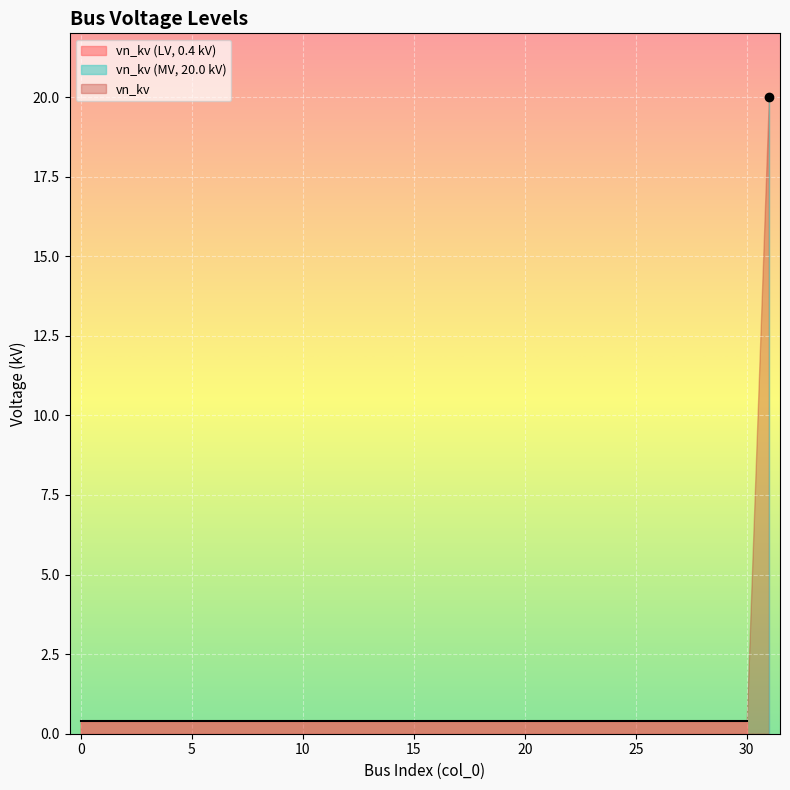

True or false: the data has more than 1 interior local peaks.

False